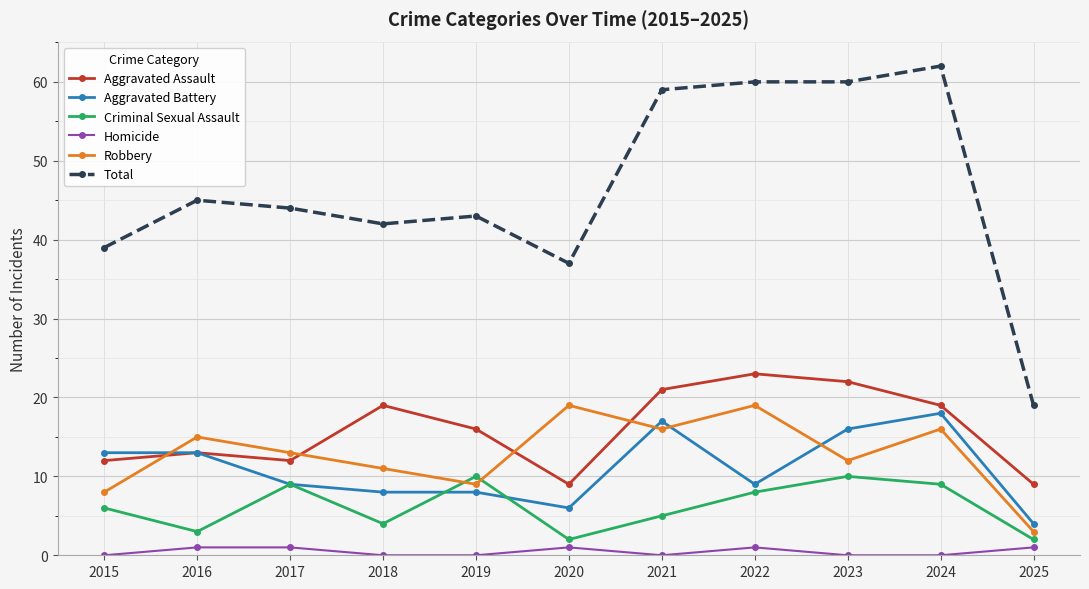

Reading left to right, list all the values displayed in this chart.

Aggravated Assault: 2015=12	2016=13	2017=12	2018=19	2019=16	2020=9	2021=21	2022=23	2023=22	2024=19	2025=9
Aggravated Battery: 2015=13	2016=13	2017=9	2018=8	2019=8	2020=6	2021=17	2022=9	2023=16	2024=18	2025=4
Criminal Sexual Assault: 2015=6	2016=3	2017=9	2018=4	2019=10	2020=2	2021=5	2022=8	2023=10	2024=9	2025=2
Homicide: 2015=0	2016=1	2017=1	2018=0	2019=0	2020=1	2021=0	2022=1	2023=0	2024=0	2025=1
Robbery: 2015=8	2016=15	2017=13	2018=11	2019=9	2020=19	2021=16	2022=19	2023=12	2024=16	2025=3
Total: 2015=39	2016=45	2017=44	2018=42	2019=43	2020=37	2021=59	2022=60	2023=60	2024=62	2025=19